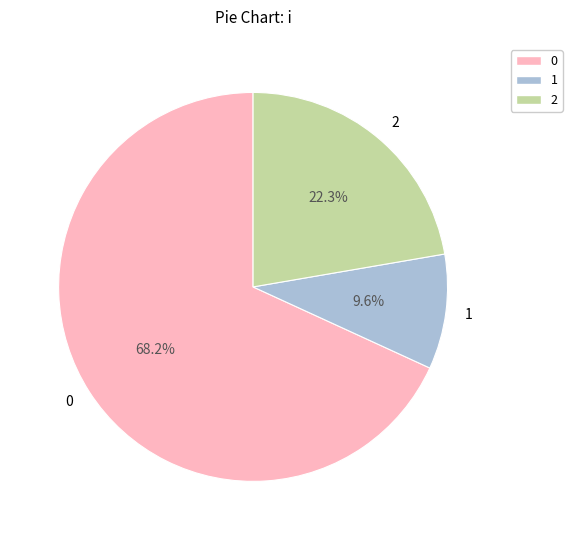

To the nearest percent, what percentage of the pie is 2?

22%